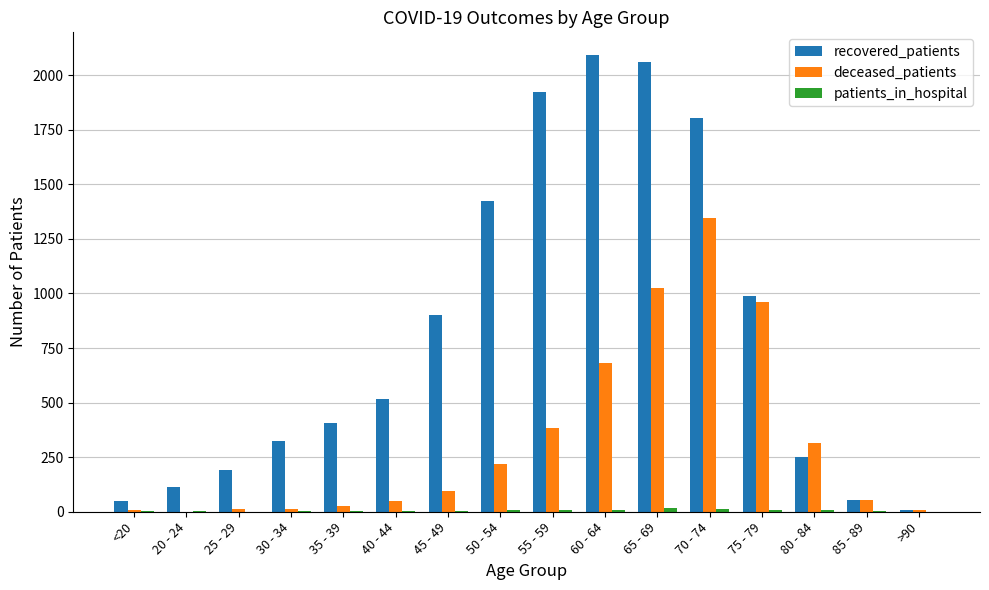

At which category is the sum across all series the highest?

70 - 74